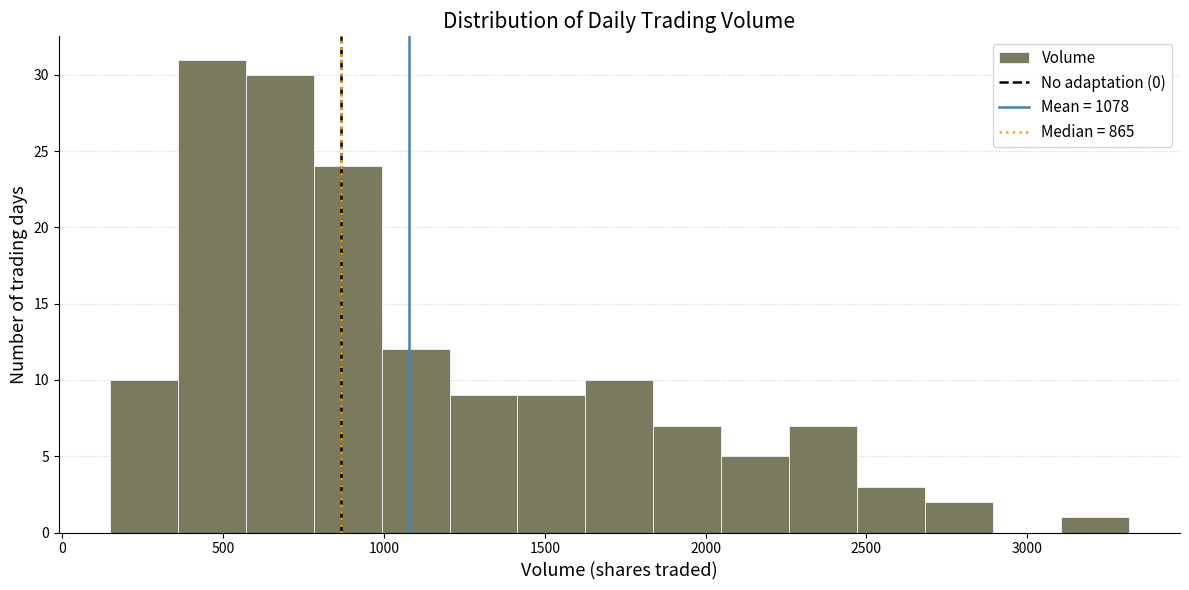

Which range on the x-axis has the tallest bar?

350 to 550